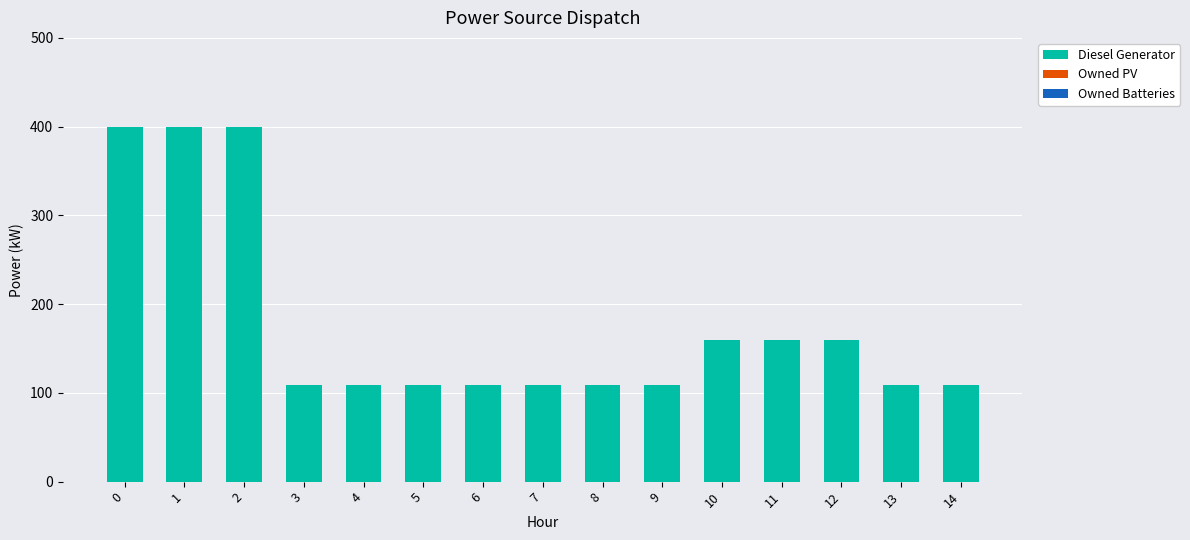

What is the value of the 1st bar from the left?

400